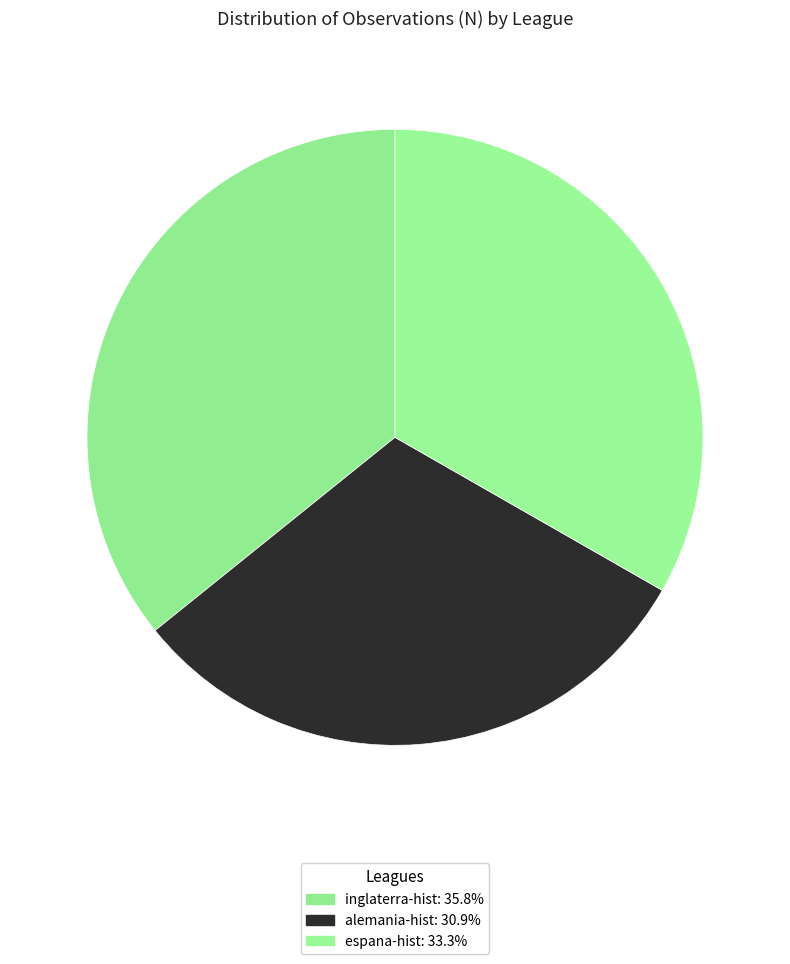

To the nearest percent, what is the difference between the largest and smallest slice percentages?

5%